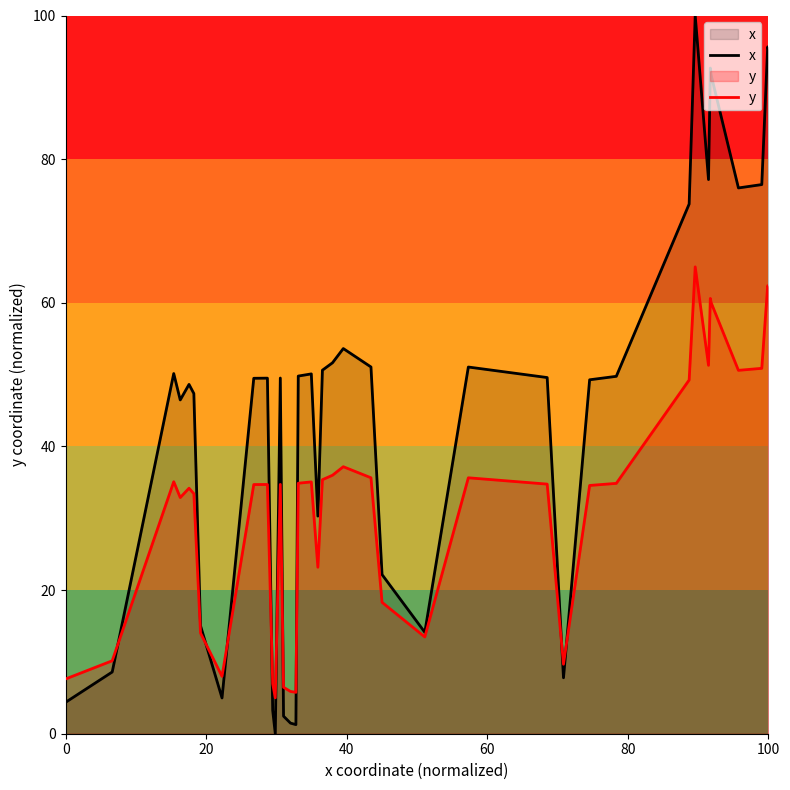

Which series has the largest range (max minus min)?

x